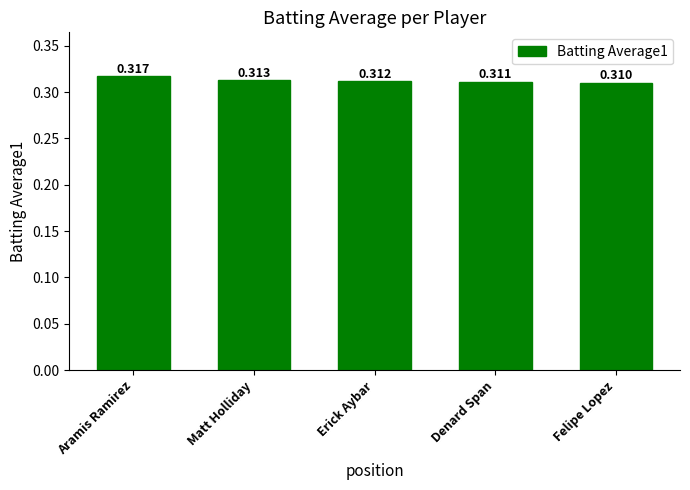

True or false: the data shows 0.1 at Aramis Ramirez.

False